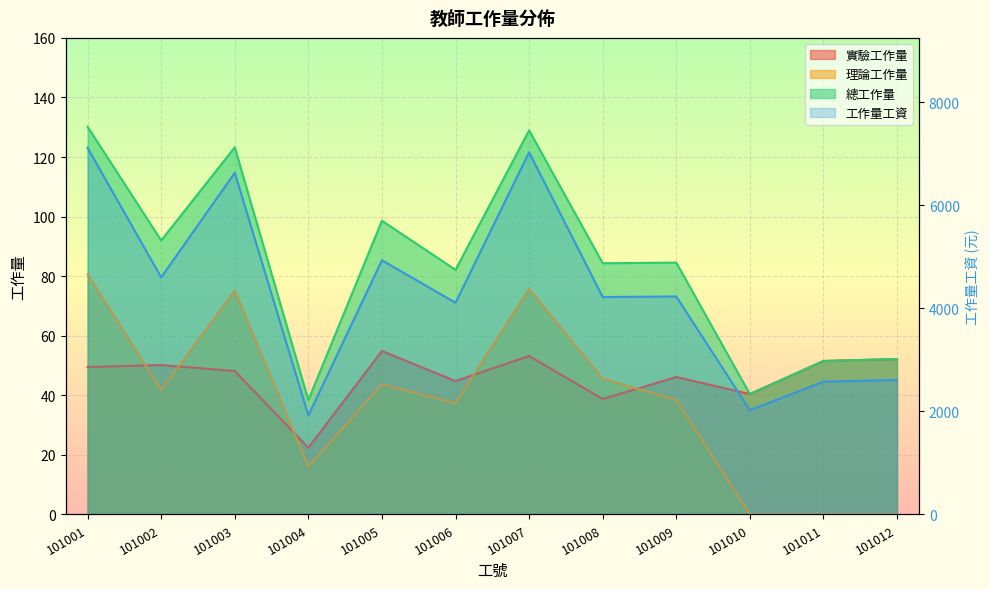

What is the greatest value displayed?

7110.5